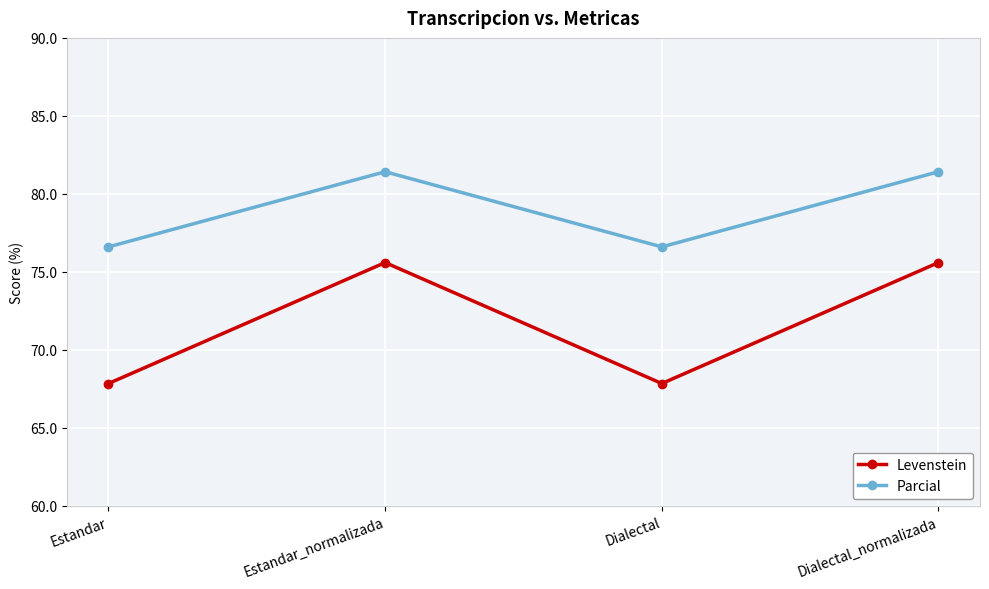

True or false: Parcial and Levenstein cross at least once.

False